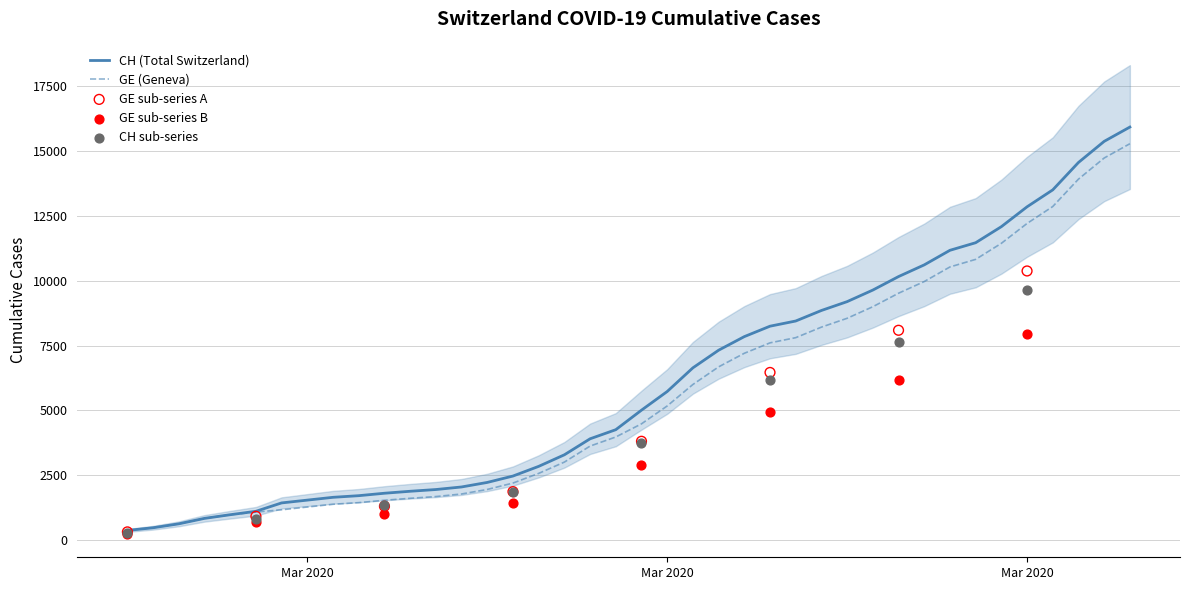

Which series has the largest Y range (max minus min)?

CH